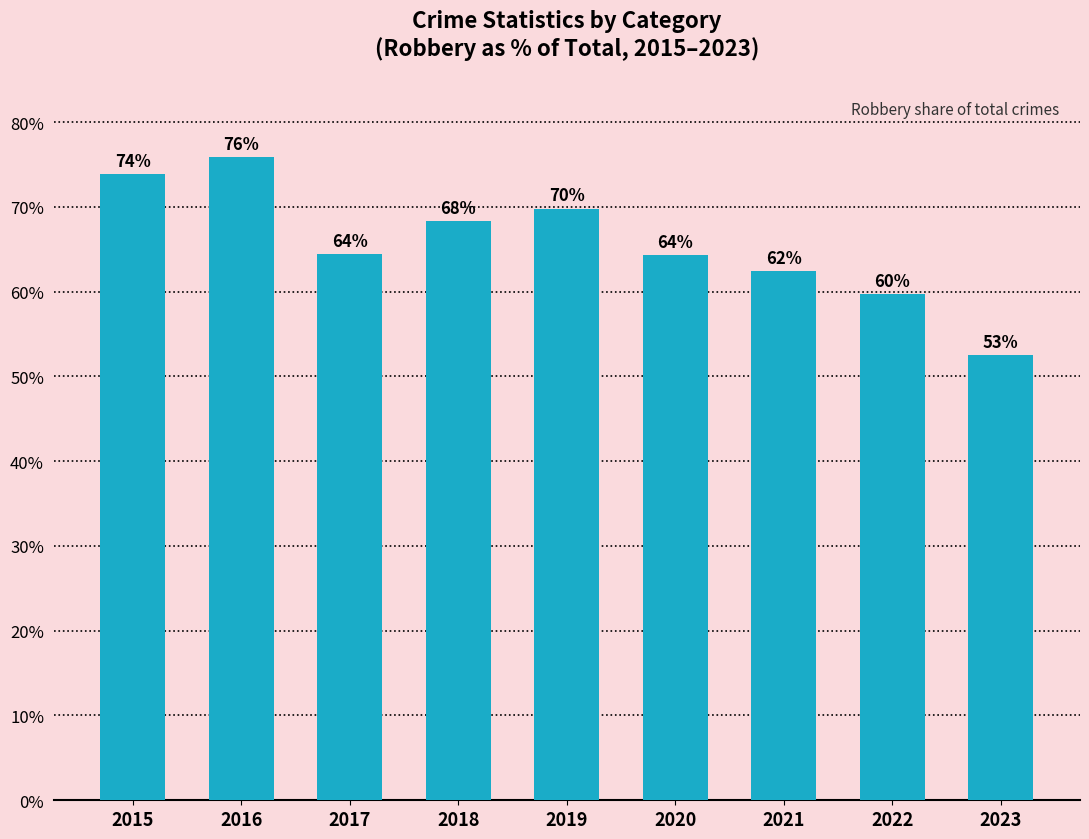

What is the difference between the values at 2019 and 2020?

5.5